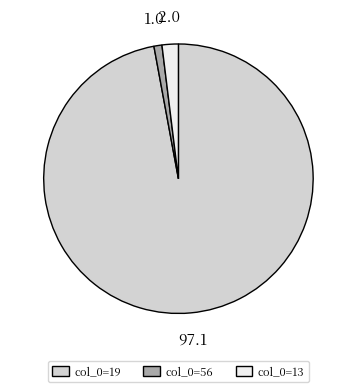

How many slices are in this pie chart?

3